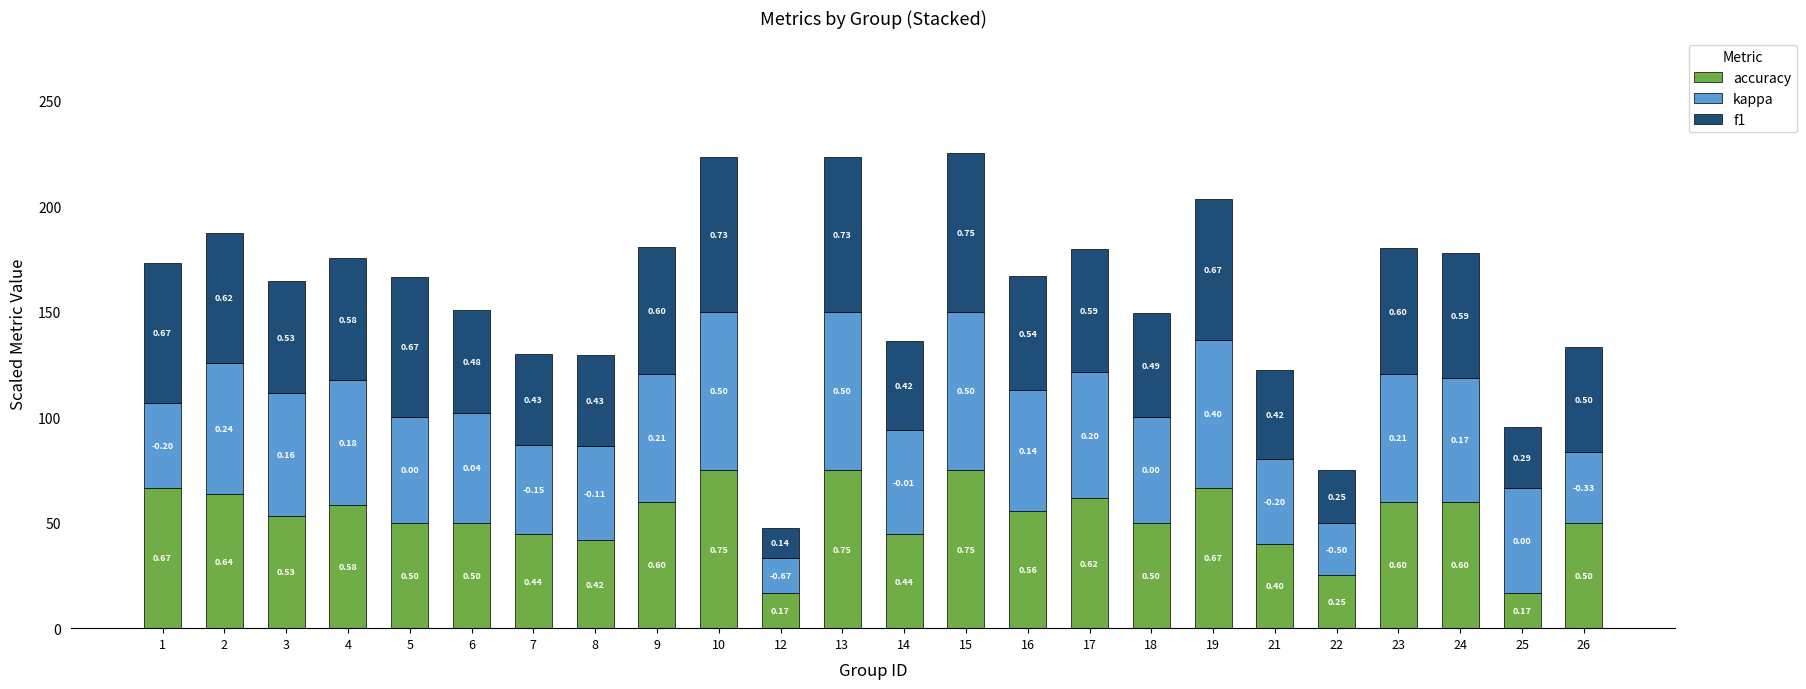

What is the difference between the second highest and minimum values in the accuracy series?

58.3